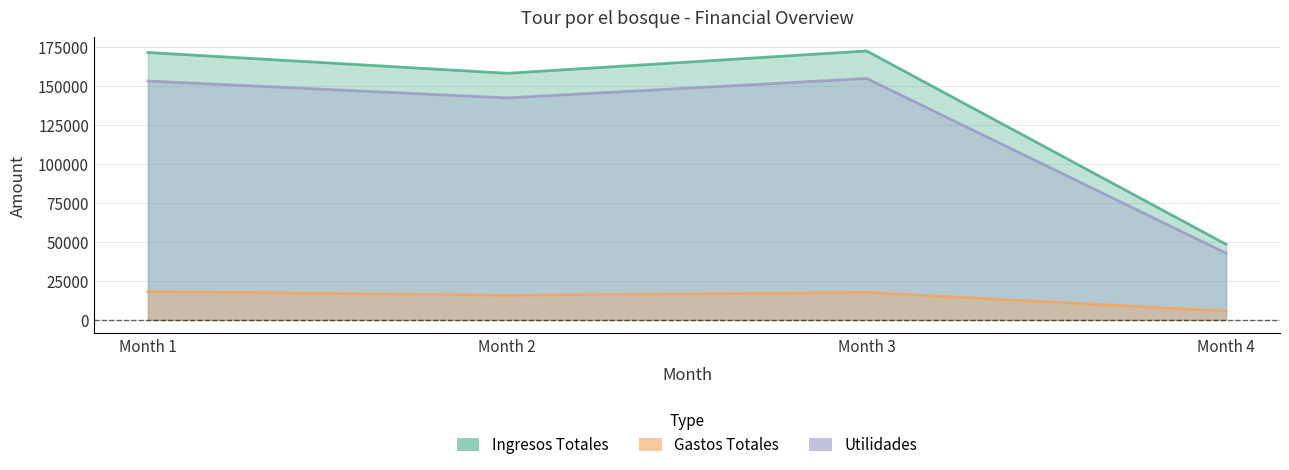

What are all the series names shown in the legend?

Gastos Totales, Ingresos Totales, Utilidades